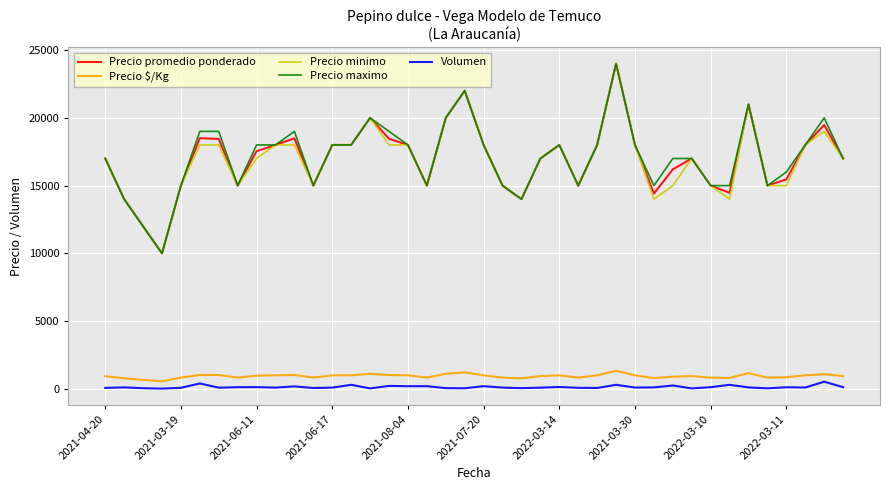

What is the average value of the Precio minimo series?

16825